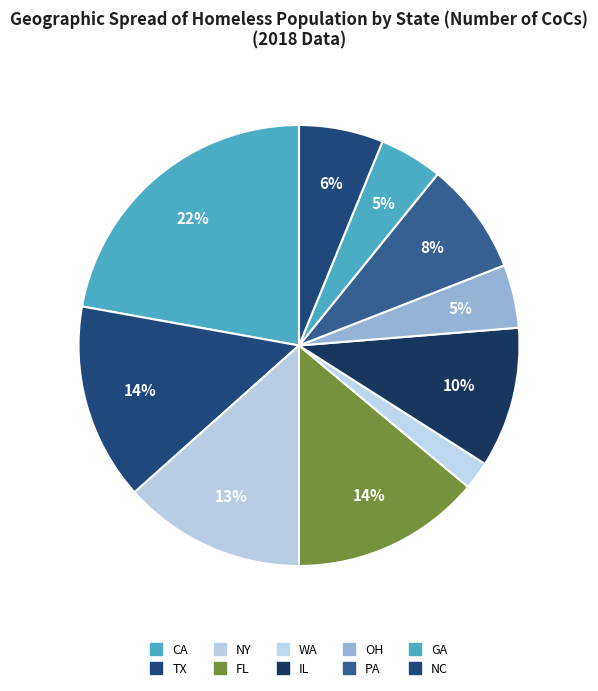

Which has a higher value, IL or TX?

TX